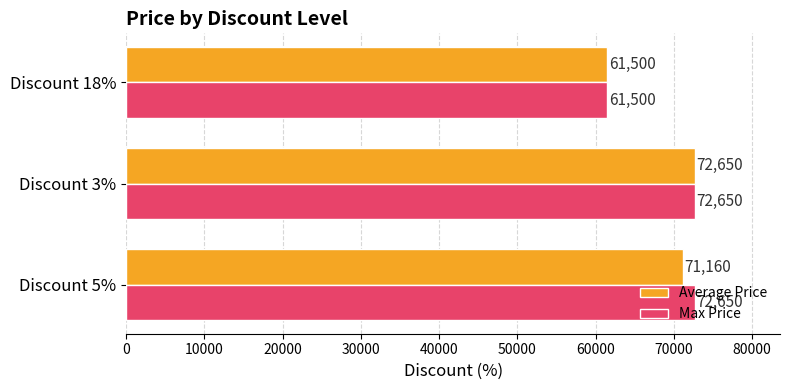

What is the difference between the Average Price values at Discount 3% and Discount 18%?

11150